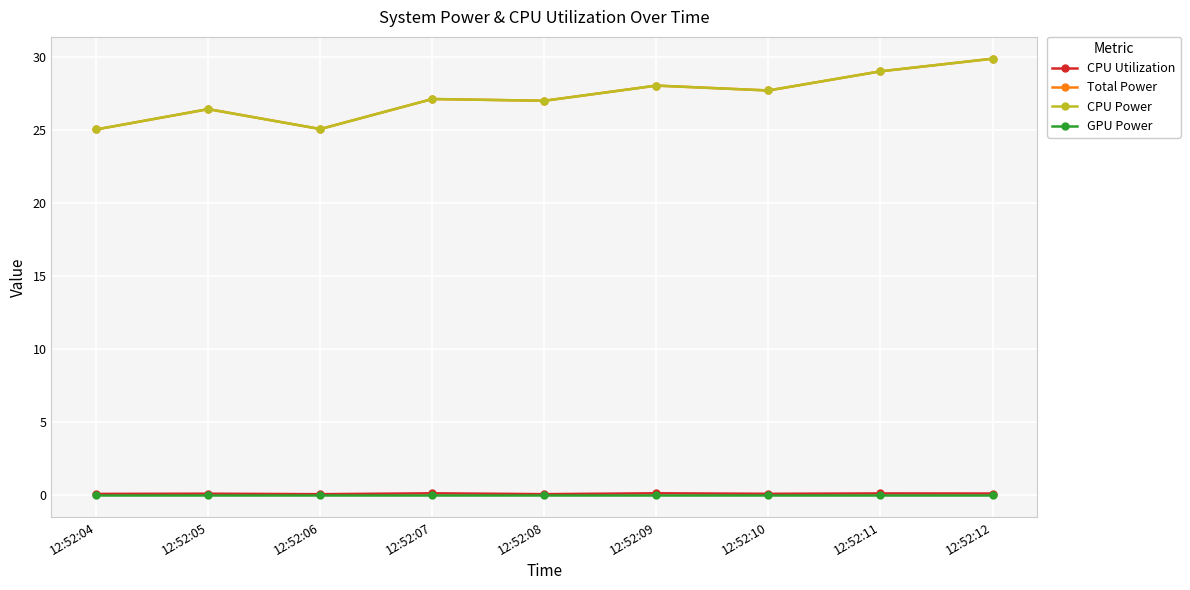

The value of Total Power at 12:52:05 is 43.4. True or false?

False